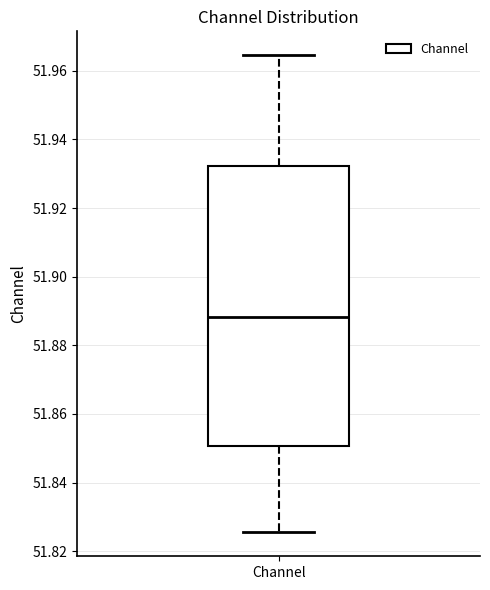

Read this box plot against the y-axis: the position of the median line, the range covered by the box, and the ends of both whiskers. The values are not printed on the chart, so give them approximately, as read against the axis.

median 51.888, box 51.850 to 51.932, whiskers 51.826 to 51.964